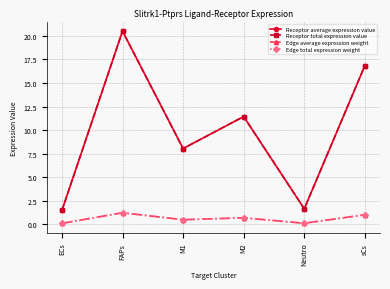

Which category has the highest value in the Edge total expression weight series?

FAPs